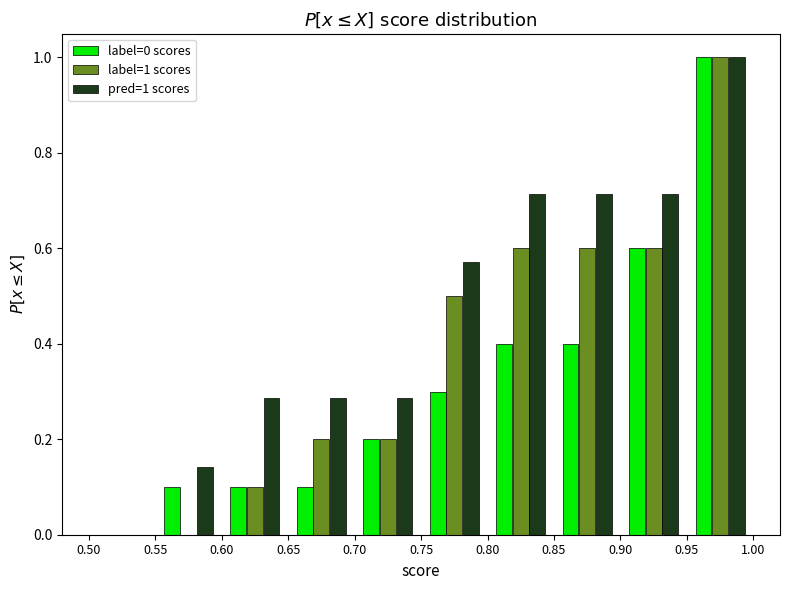

In the pred=1 scores series, which range on the x-axis has the tallest bar?

0.95 to 1.00